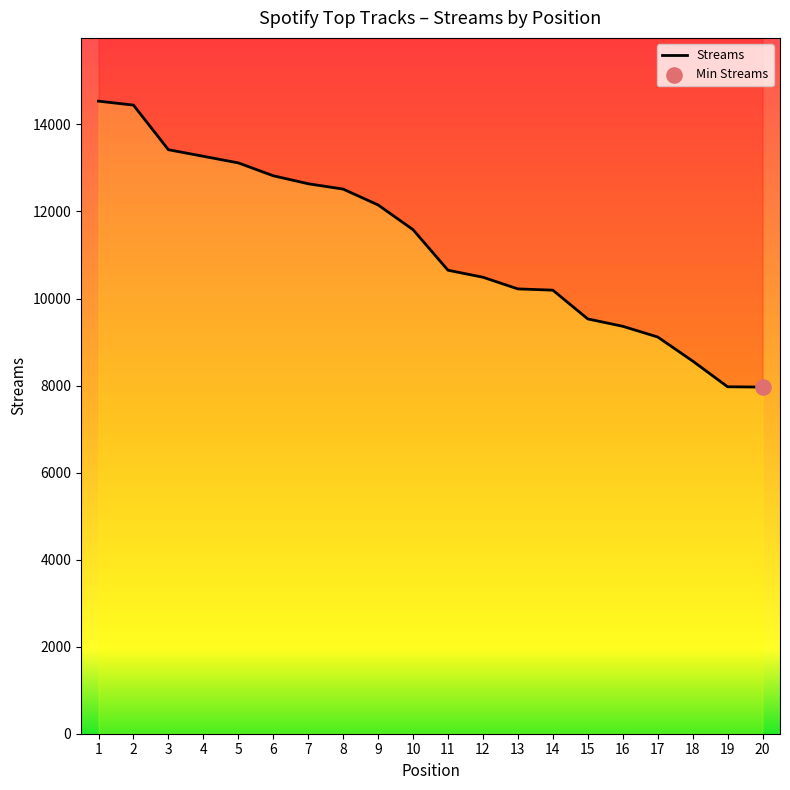

What is the change in value from 11 to 19?

-2678